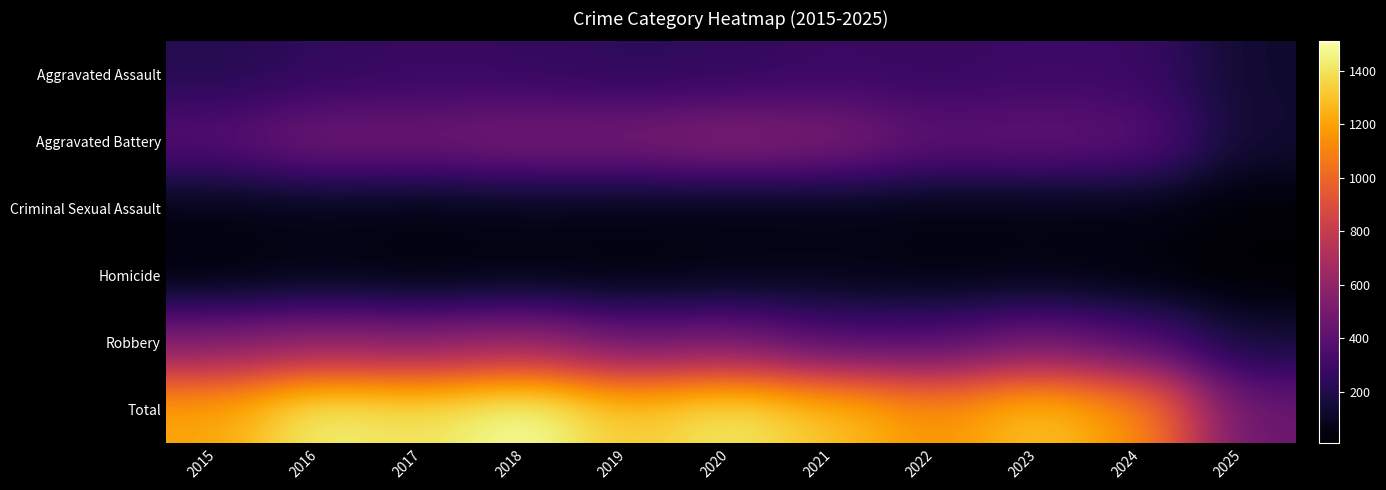

Reading right to left, transcribe all the data shown in this chart.

Aggravated Assault: 2025=130	2024=285	2023=293	2022=267	2021=284	2020=249	2019=238	2018=265	2017=276	2016=250	2015=210
Aggravated Battery: 2025=137	2024=406	2023=435	2022=417	2021=531	2020=574	2019=520	2018=522	2017=480	2016=491	2015=387
Criminal Sexual Assault: 2025=24	2024=58	2023=56	2022=52	2021=61	2020=50	2019=62	2018=66	2017=55	2016=69	2015=58
Homicide: 2025=8	2024=34	2023=55	2022=47	2021=69	2020=63	2019=40	2018=49	2017=37	2016=59	2015=32
Robbery: 2025=156	2024=363	2023=473	2022=364	2021=357	2020=491	2019=458	2018=608	2017=553	2016=579	2015=527
Total: 2025=455	2024=1146	2023=1312	2022=1147	2021=1302	2020=1427	2019=1318	2018=1510	2017=1401	2016=1448	2015=1214